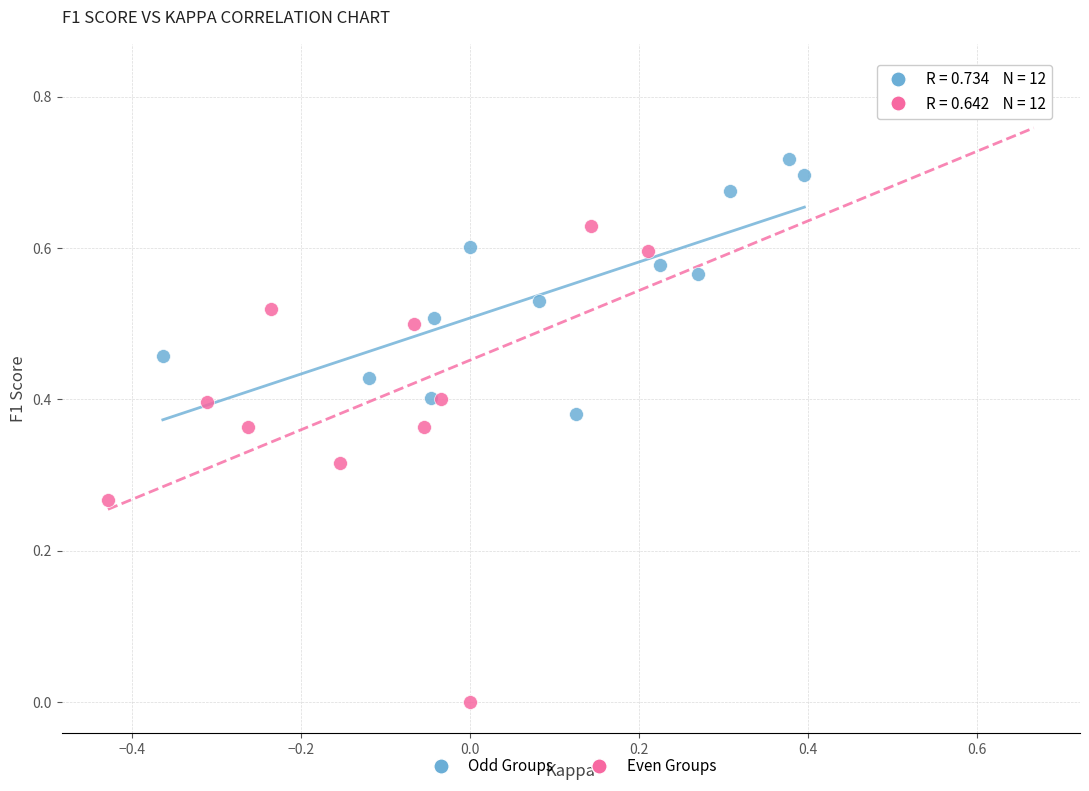

Which series contains the highest Y value?

Even Groups